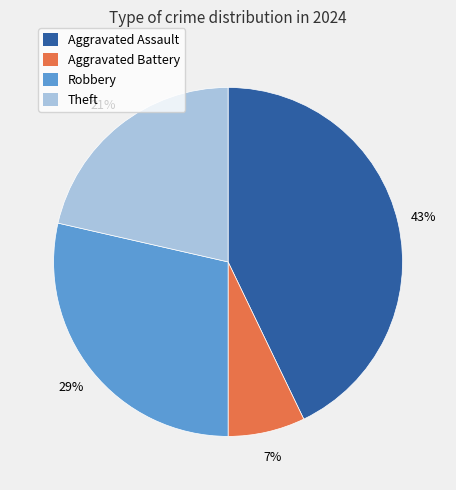

Count the number of slices in the pie.

4